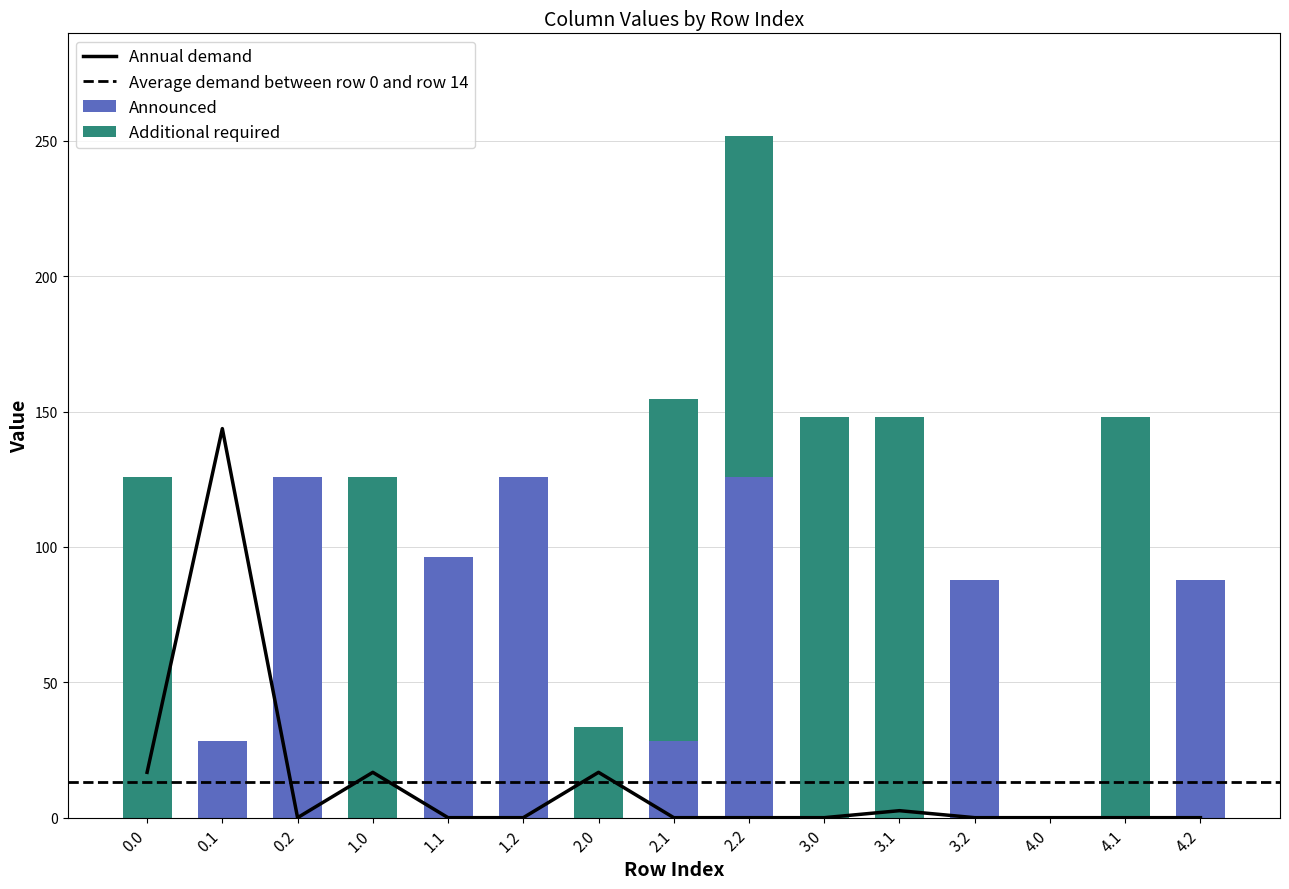

What is the greatest value displayed?

148.0